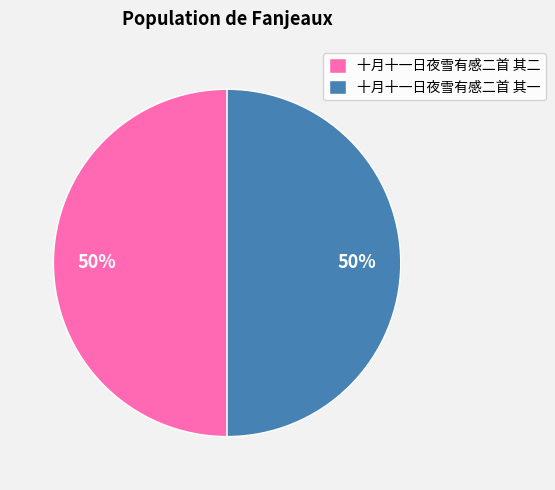

Approximately how many times larger is the value at 十月十一日夜雪有感二首 其二 compared to 十月十一日夜雪有感二首 其一?

1.0